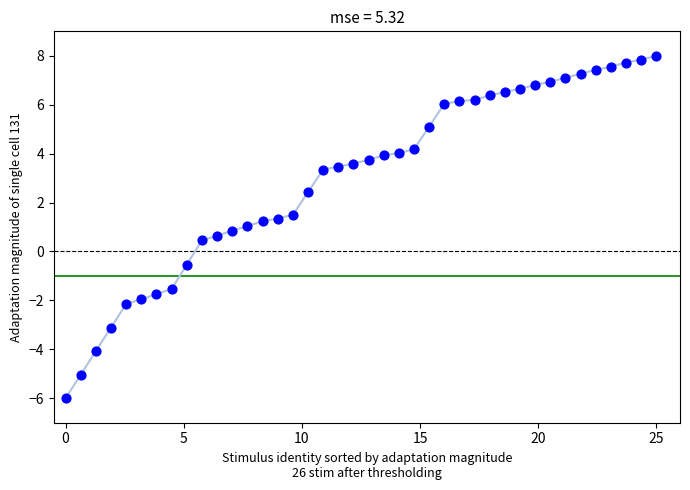

What is the range of X values (max minus min)?

25.0